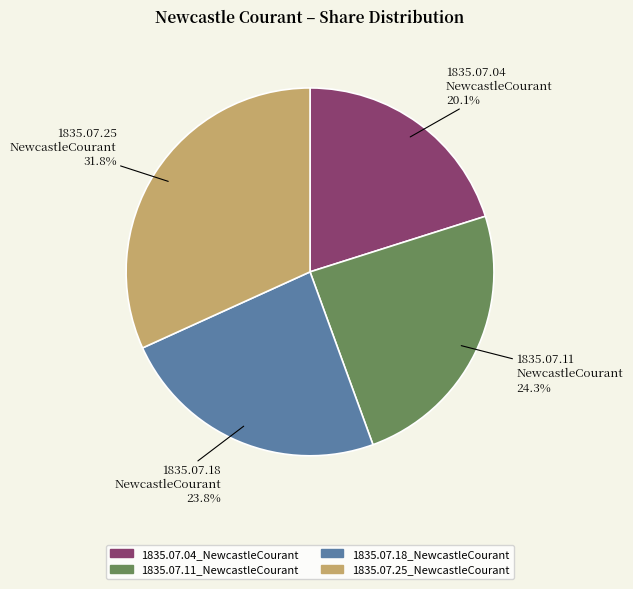

What percentage is NOT represented by 1835.07.04_NewcastleCourant?

79.9%